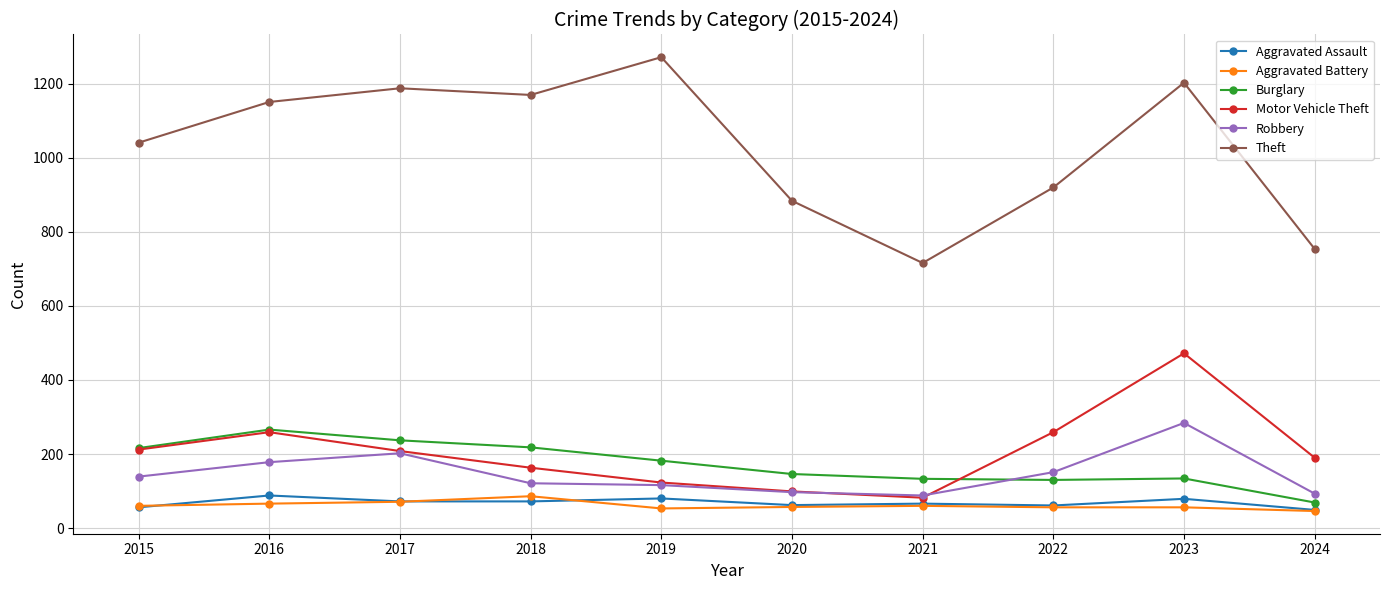

Does the chart have visible grid lines?

Yes